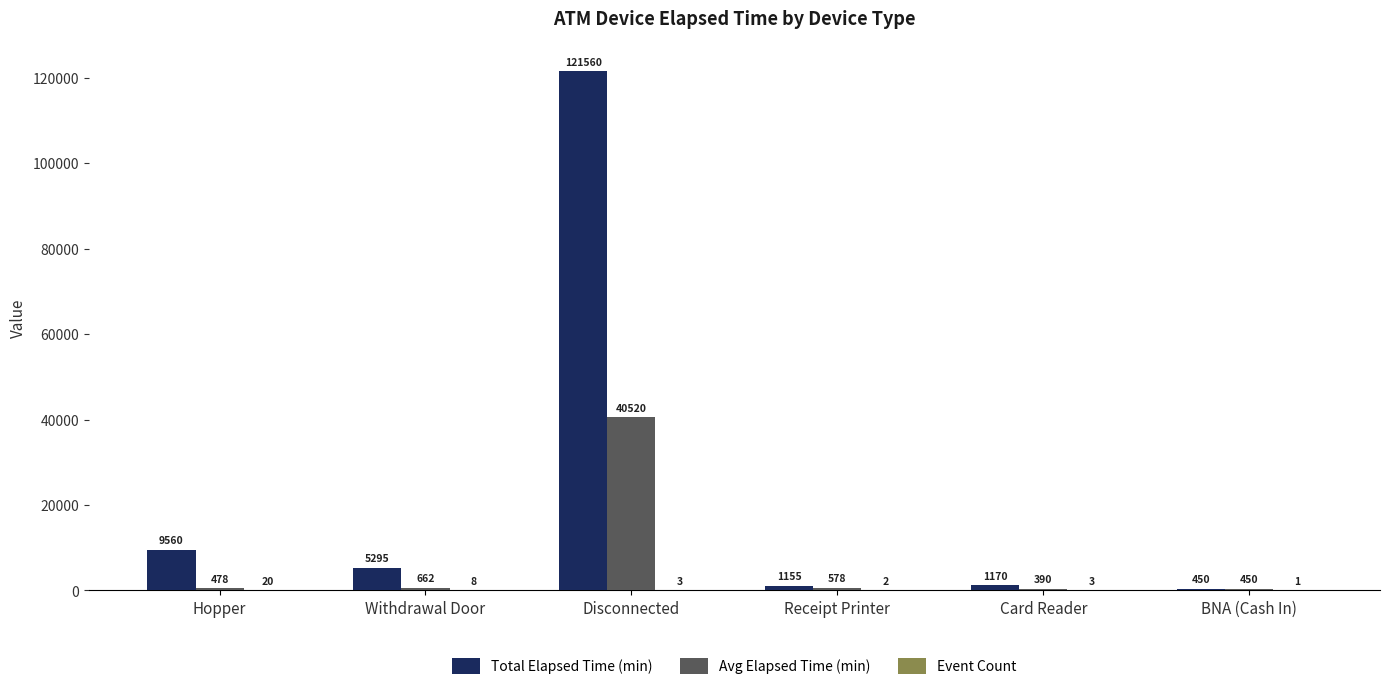

At which category is the sum across all series the highest?

Disconnected